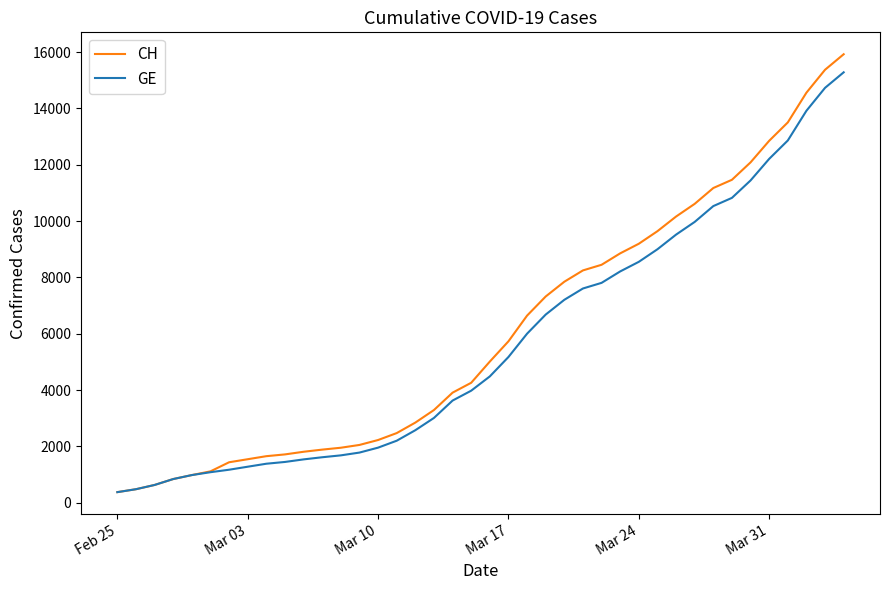

What is the lowest value of the GE series?

375